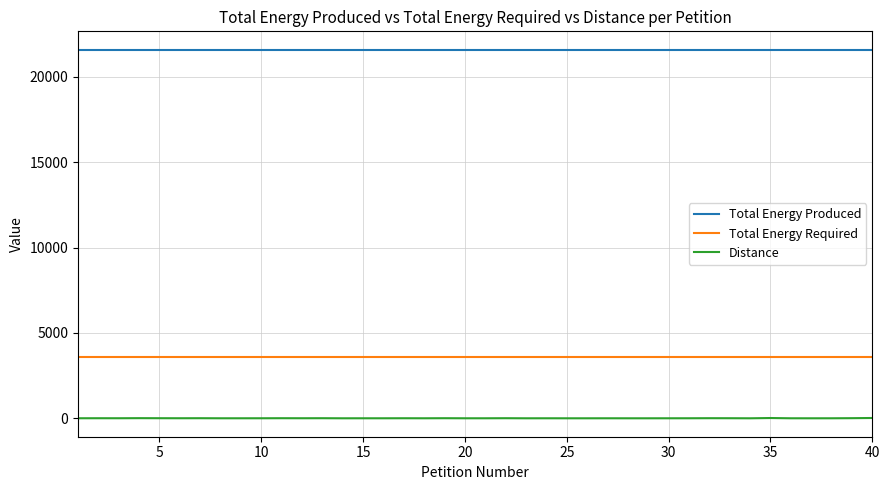

Which series has the widest spread of values?

Distance